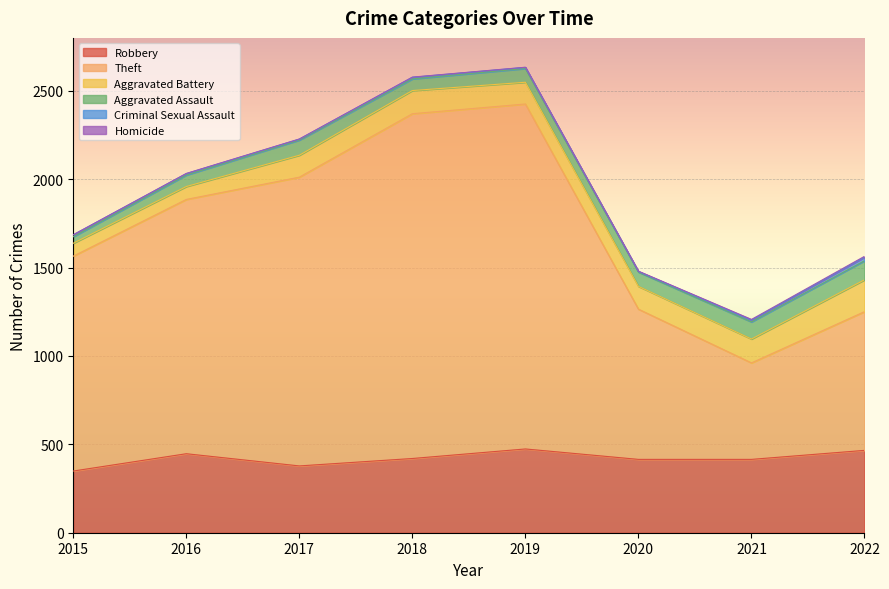

What is the spread (max minus min) of values at 2022?

780